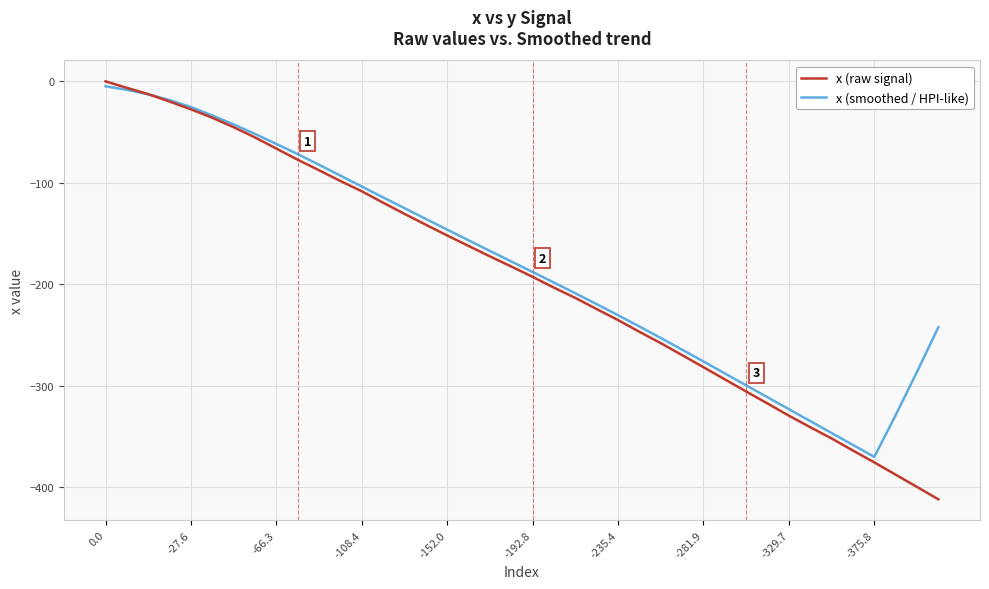

What is the lowest value of the x (smoothed / HPI-like) series?

-370.4